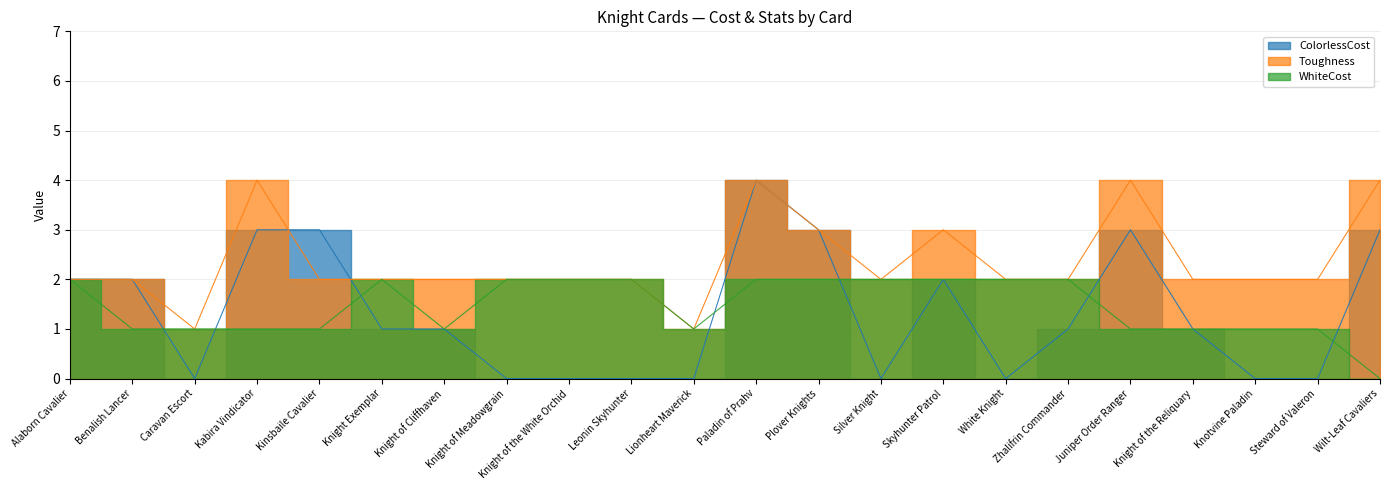

How many Toughness values are between 2 and 3?

16